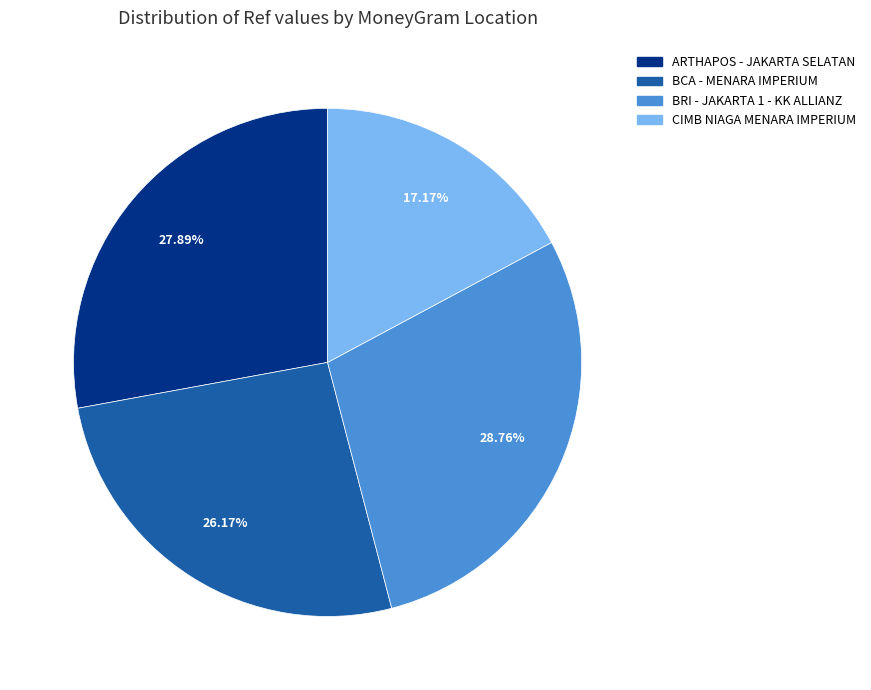

Which category has the smallest portion of the pie?

CIMB NIAGA MENARA IMPERIUM